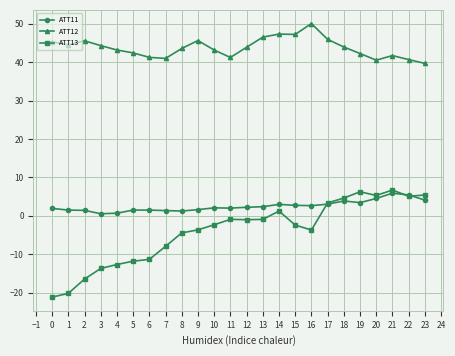

The value of ATT13 at 2 is -6.9. True or false?

False